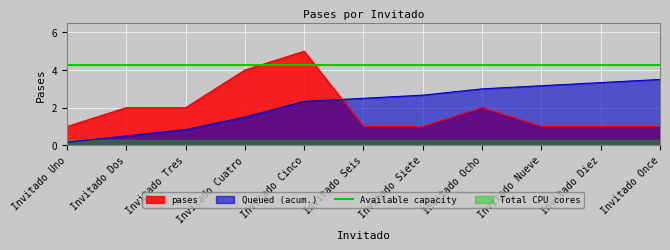

What is the label of the 6th point from the left?

Invitado Seis